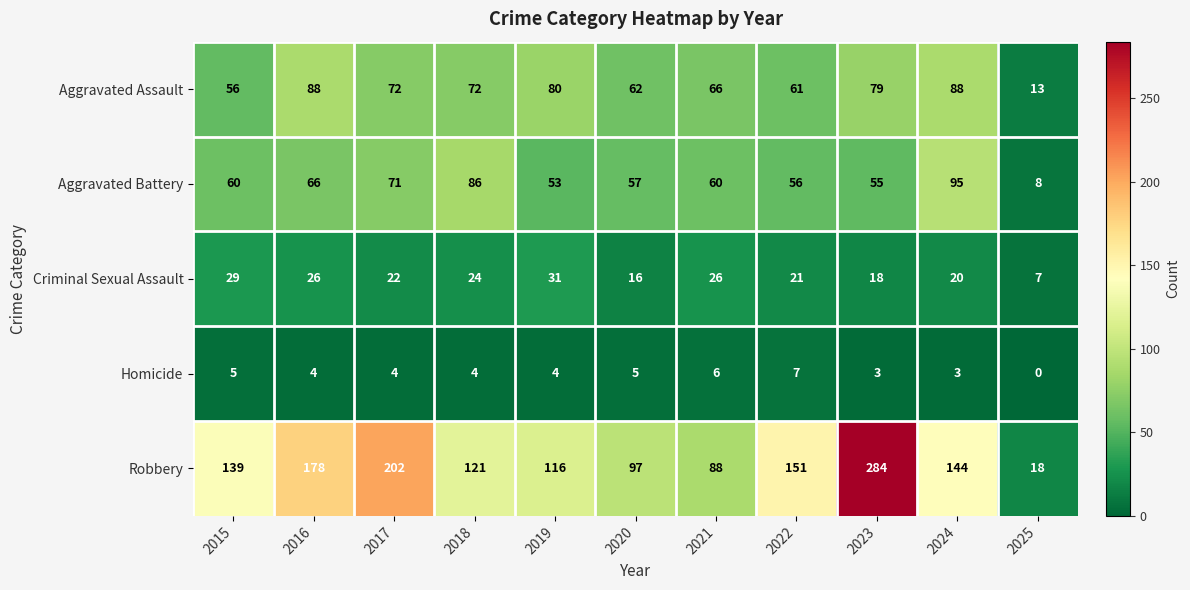

What is the difference between the maximum and minimum values in the Criminal Sexual Assault series?

24